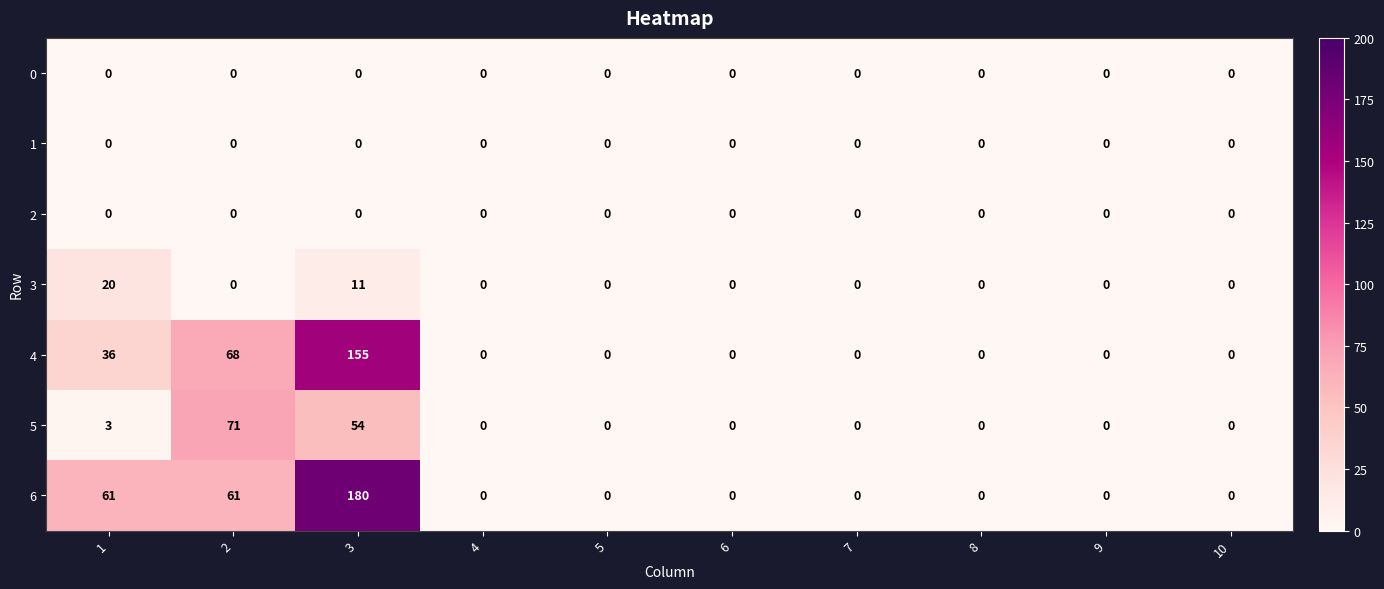

Which series has the largest total across all categories?

6